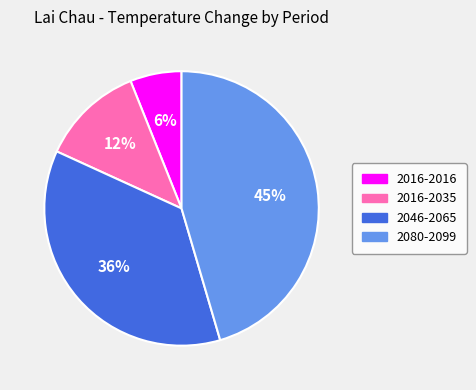

True or false: 2046-2065 accounts for 45% of the total.

False